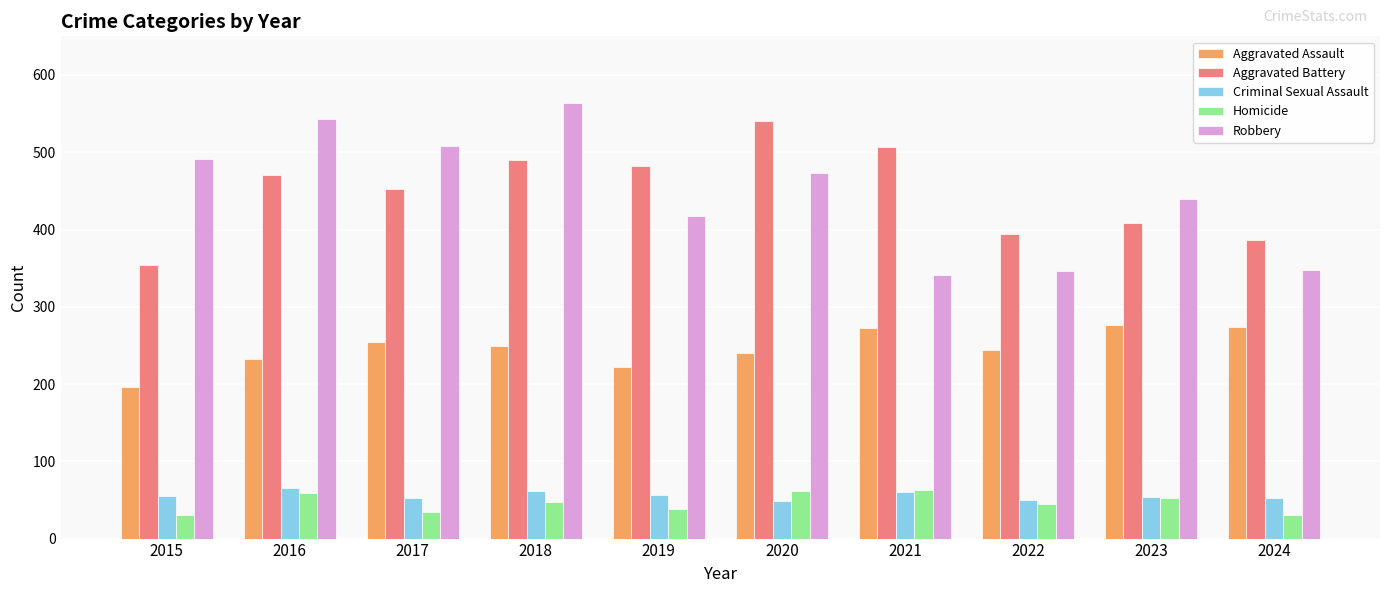

How many bars are there in total?

50